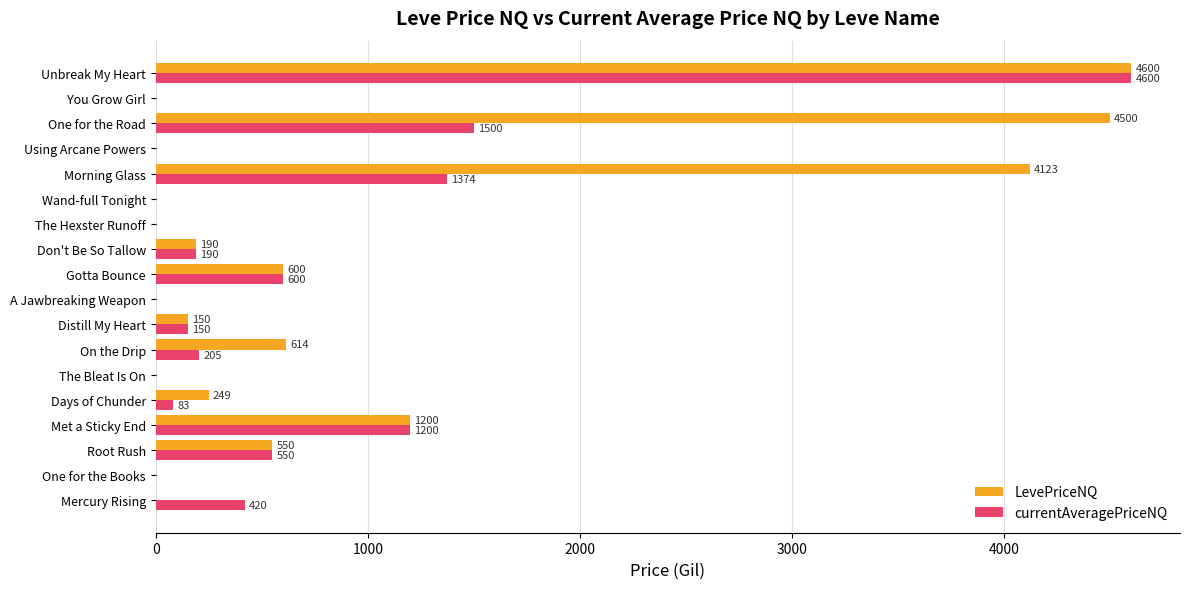

At which label is LevePriceNQ closest to 2300?

Met a Sticky End